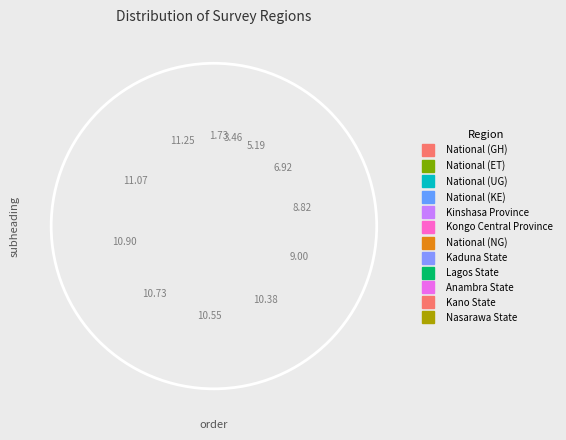

What portion of the pie excludes National (KE)?

93.1%